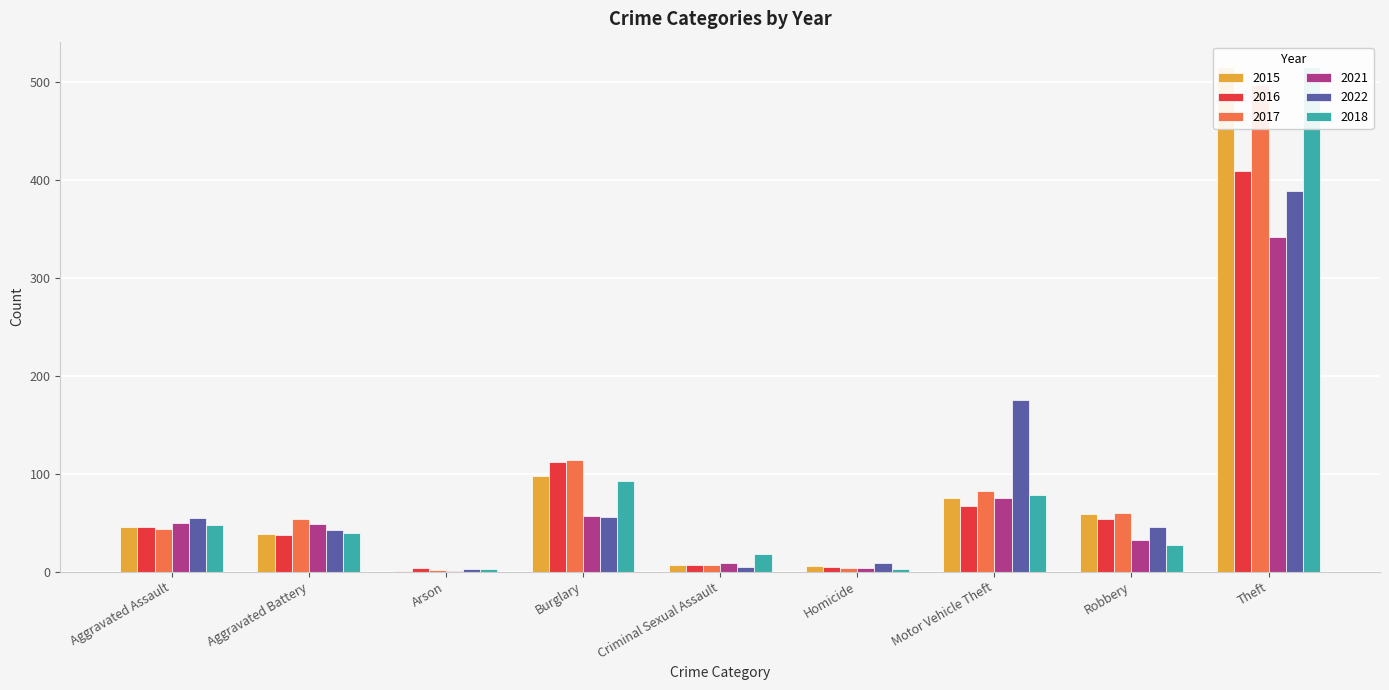

List the labels in order of 2022 value, largest first.

Theft, Motor Vehicle Theft, Burglary, Aggravated Assault, Robbery, Aggravated Battery, Homicide, Criminal Sexual Assault, Arson